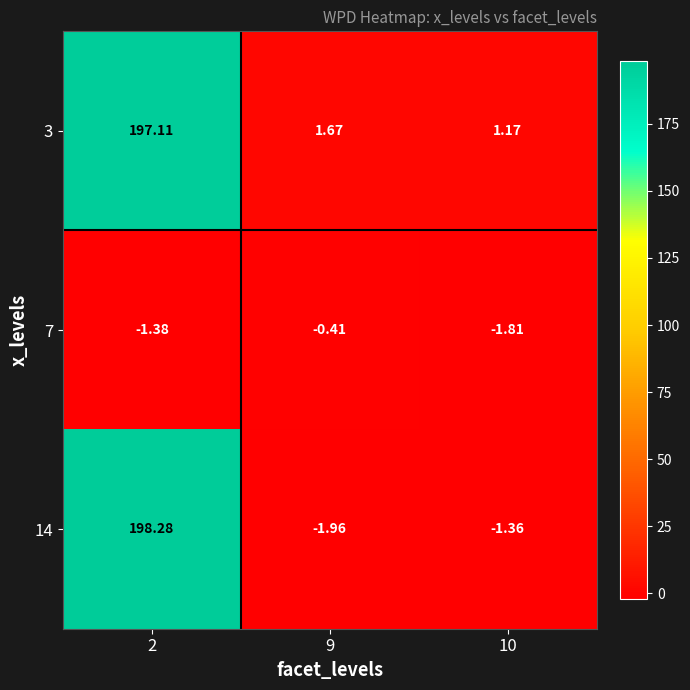

Is the value of 7 at 9 greater than the value of 14 at 10?

Yes